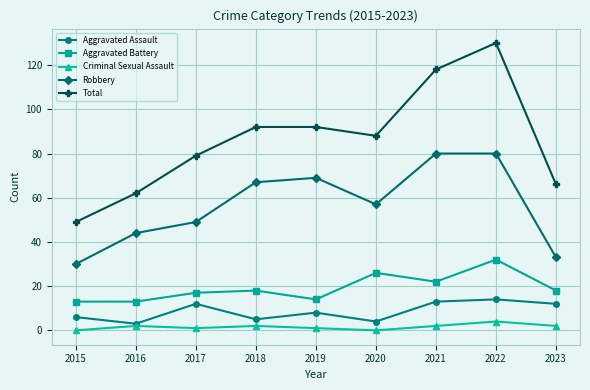

What is the greatest value displayed?

130